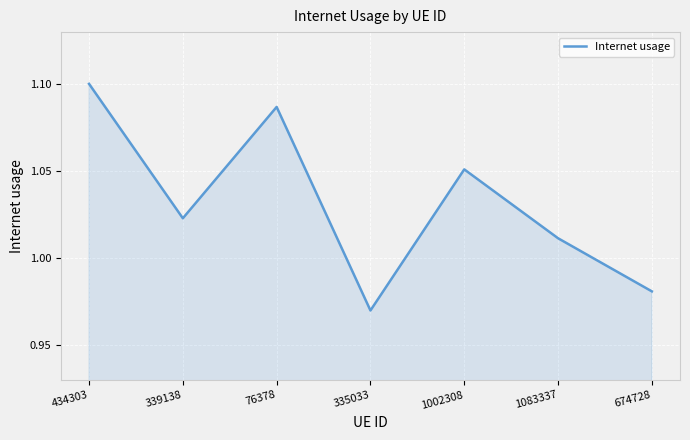

What is the sum of the values at 434303 and 335033?

2.1